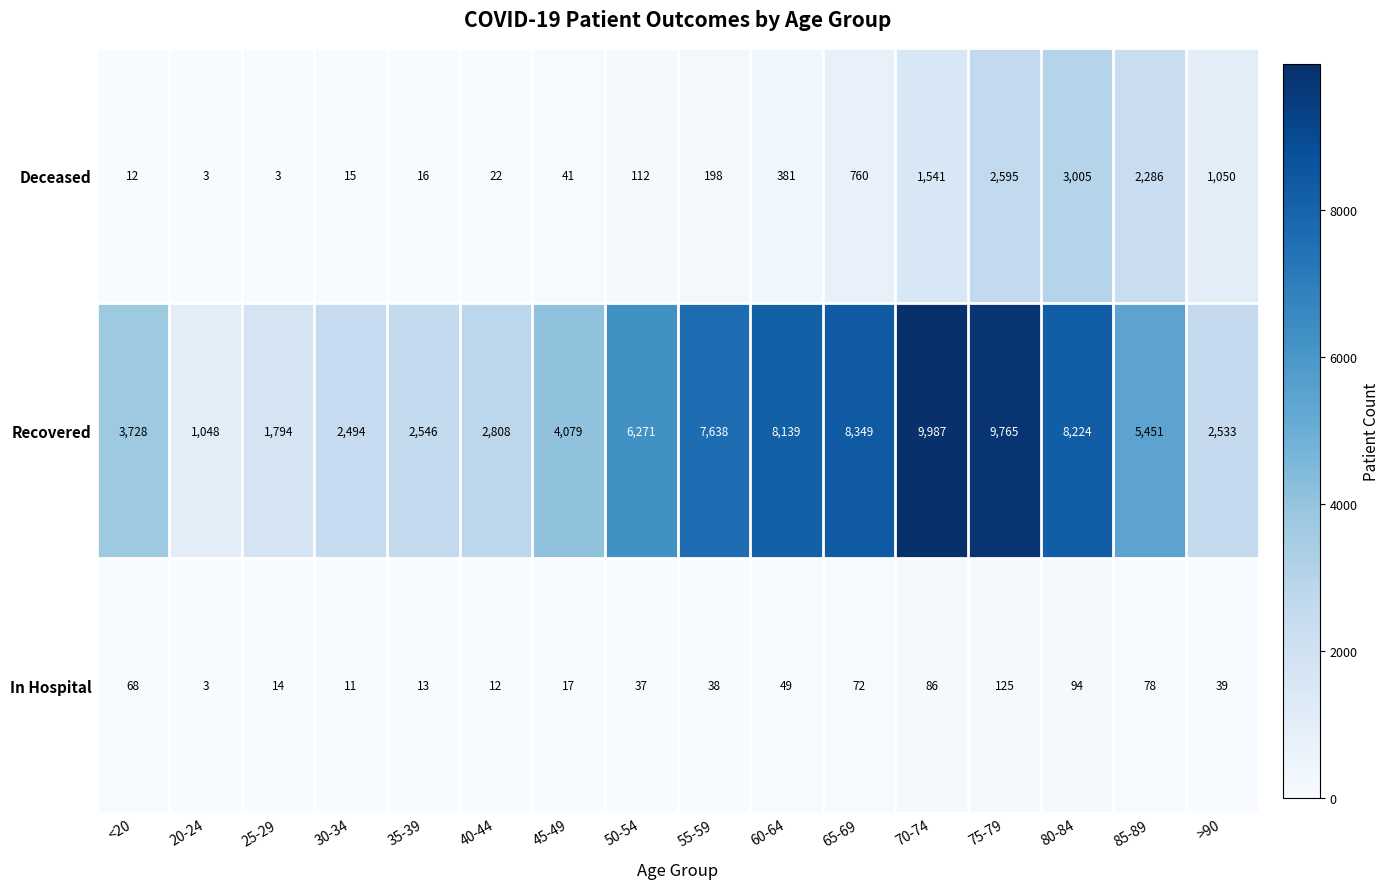

Is it true that Deceased equals 5 at 25-29?

False